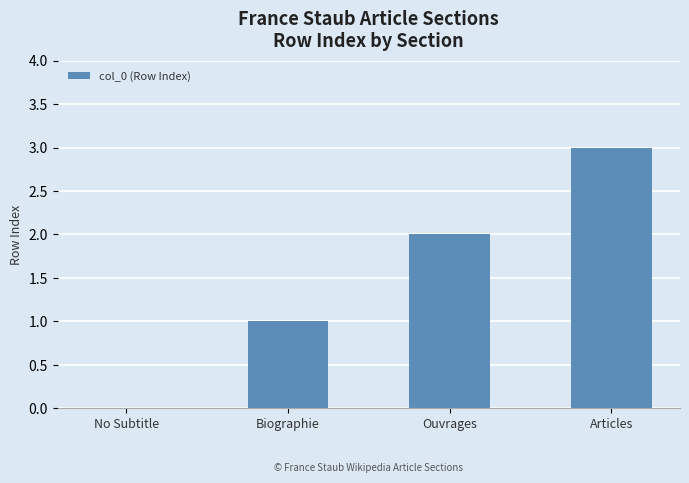

Count the values in the range 1 to 3.

3